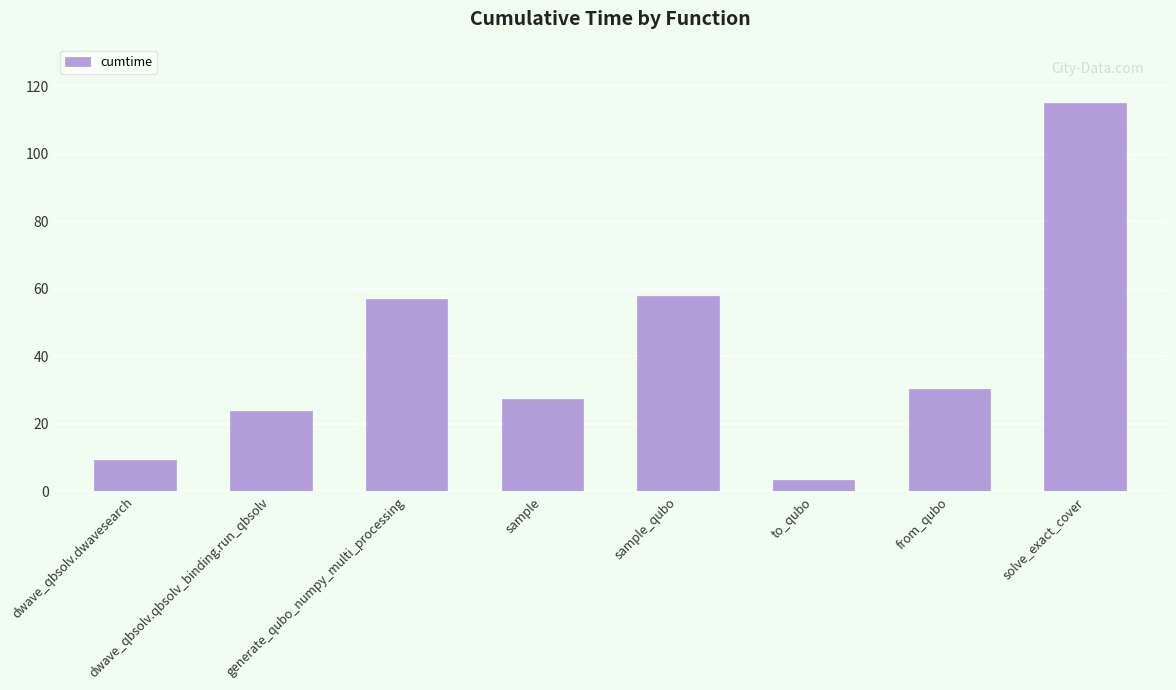

Reading left to right, transcribe all the data shown in this chart.

9.2	23.9	57.1	27.3	58.0	3.4	30.5	115.2